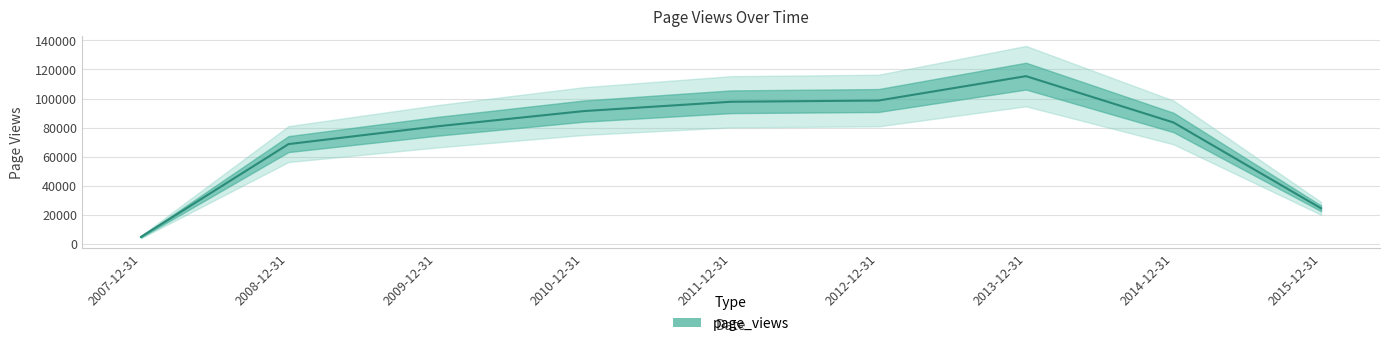

Rank the categories by value from lowest to highest.

2007-12-31, 2015-12-31, 2008-12-31, 2009-12-31, 2014-12-31, 2010-12-31, 2011-12-31, 2012-12-31, 2013-12-31